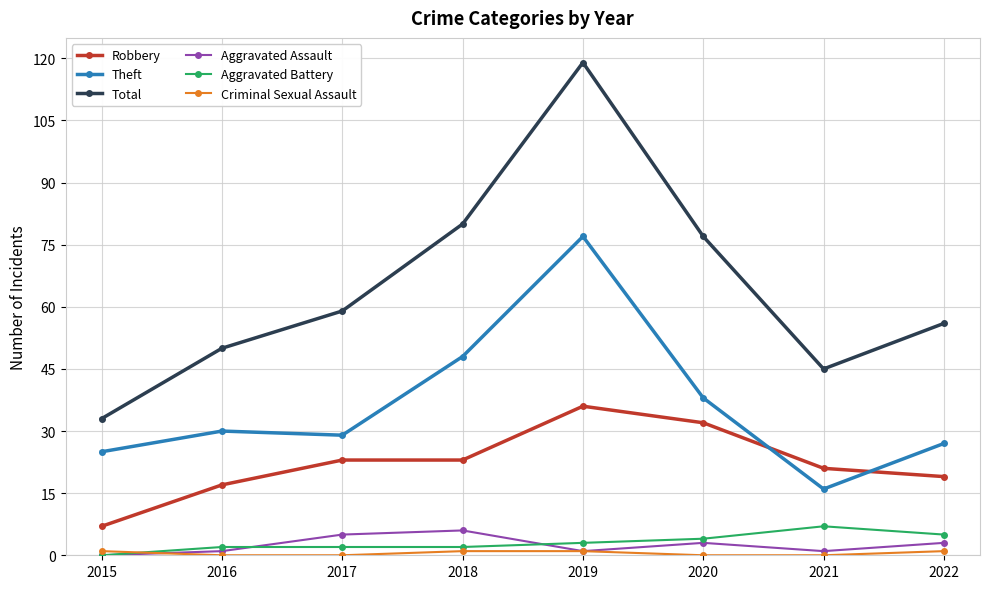

Is the value of Aggravated Assault at 2018 greater than the value of Aggravated Battery at 2015?

Yes